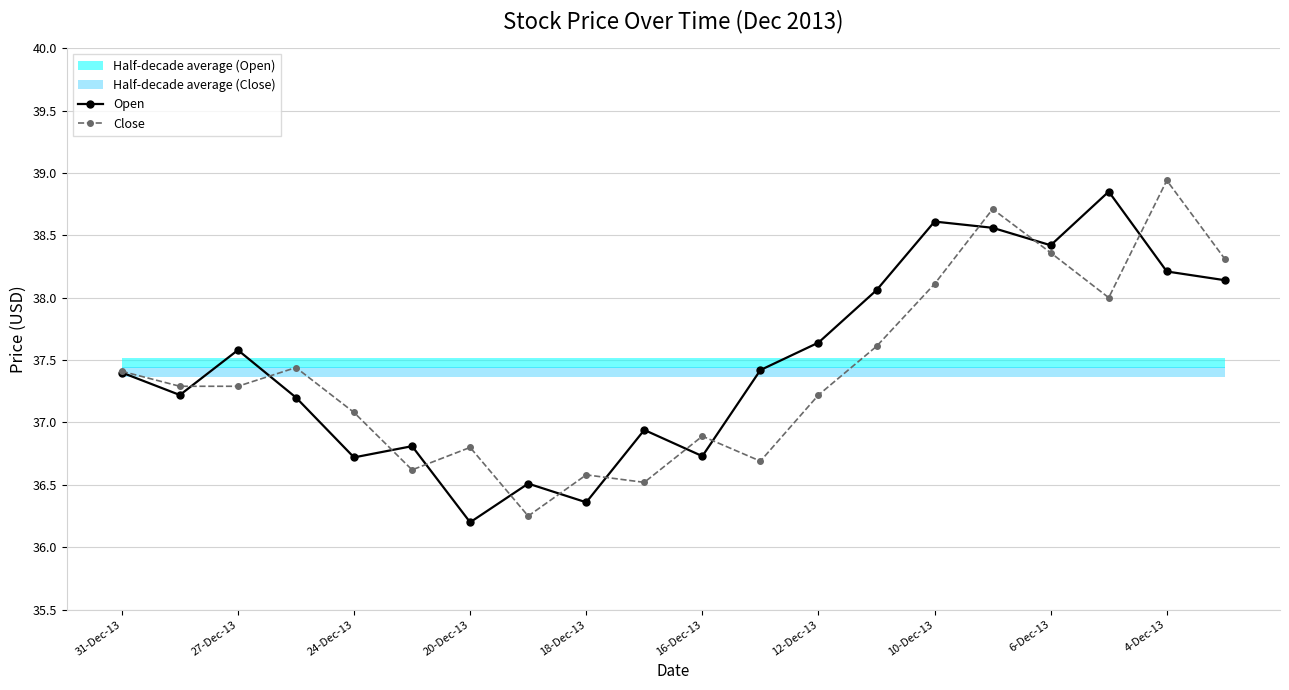

At which category does Open reach its first local peak?

27-Dec-13